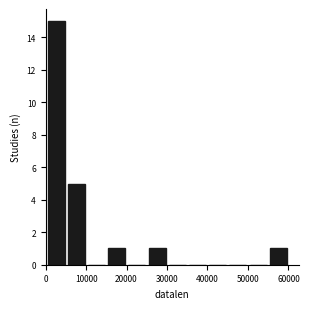

What is the height of the bar covering 0 to 5000 on the x-axis? Neither the bar edges nor the heights are printed on the chart, so give them approximately, as read against the axes.

15